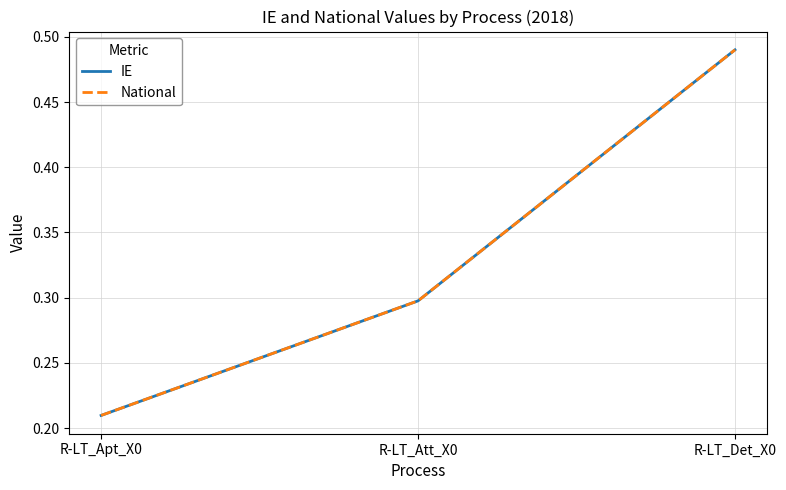

Is this an area chart (filled region under the line)?

No